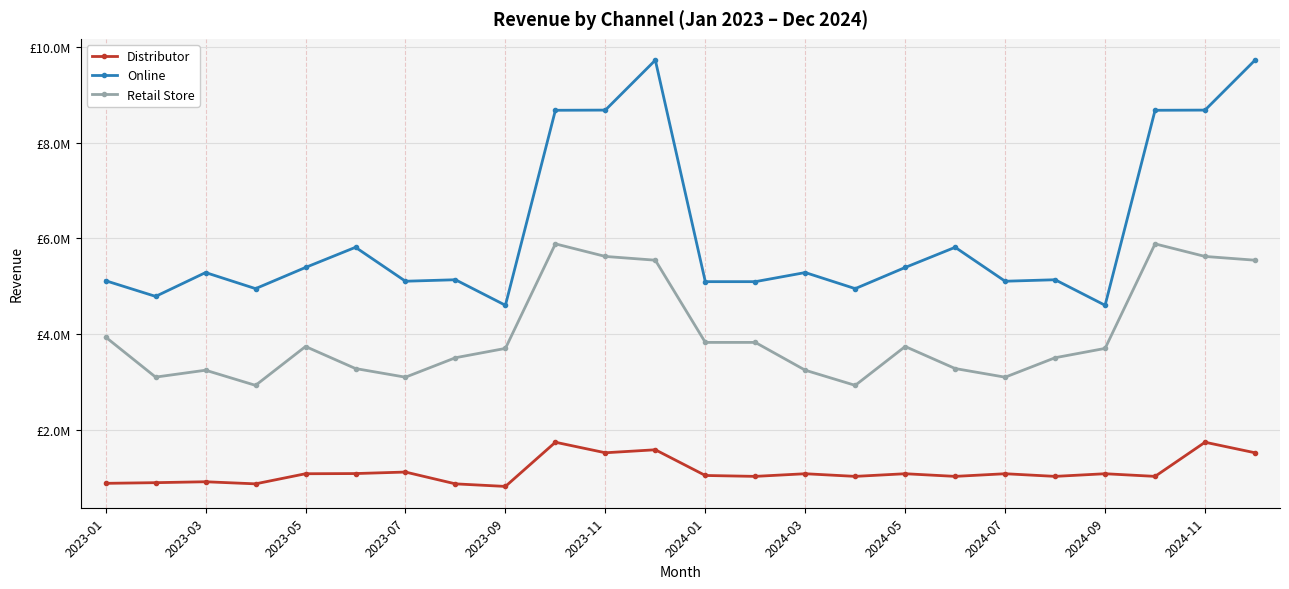

Does the chart display data point markers on the line(s)?

Yes